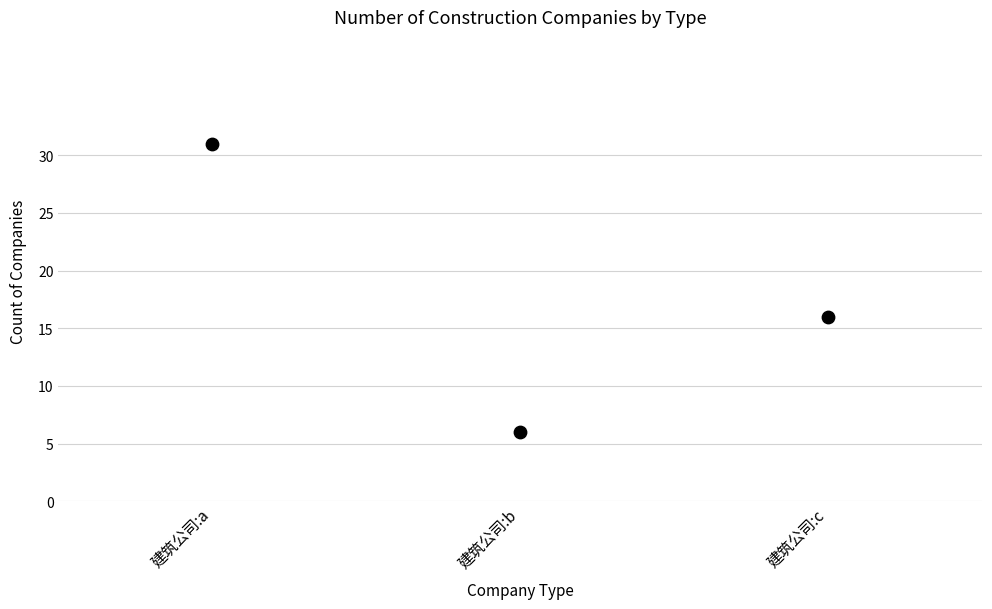

What is the average Y value?

18